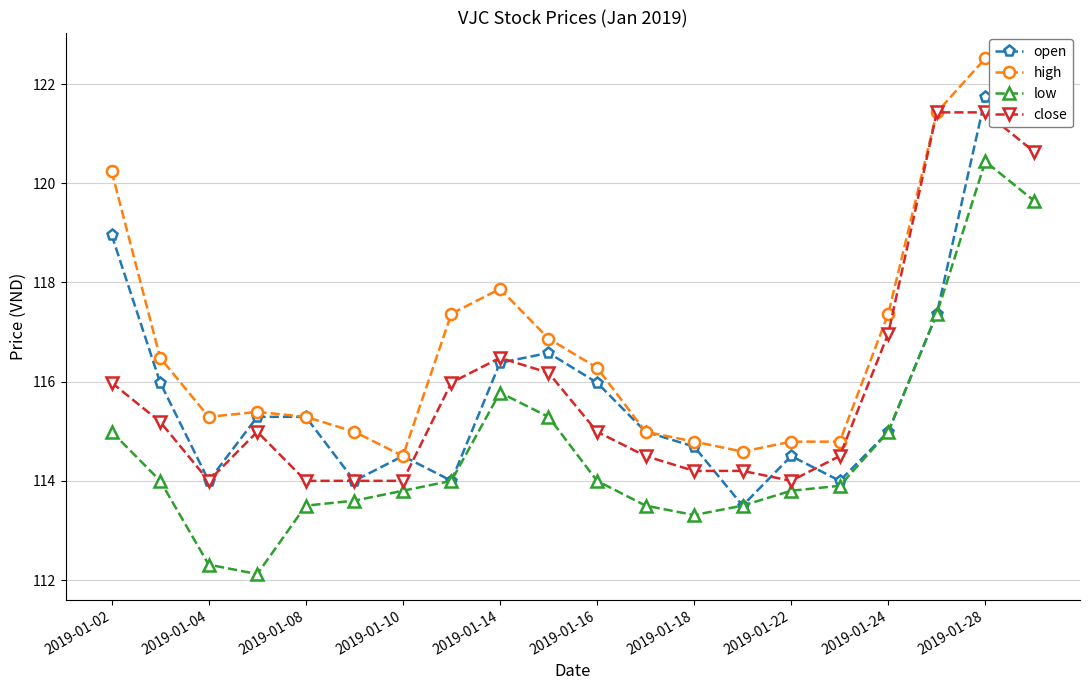

True or false: low and high cross at least once.

False